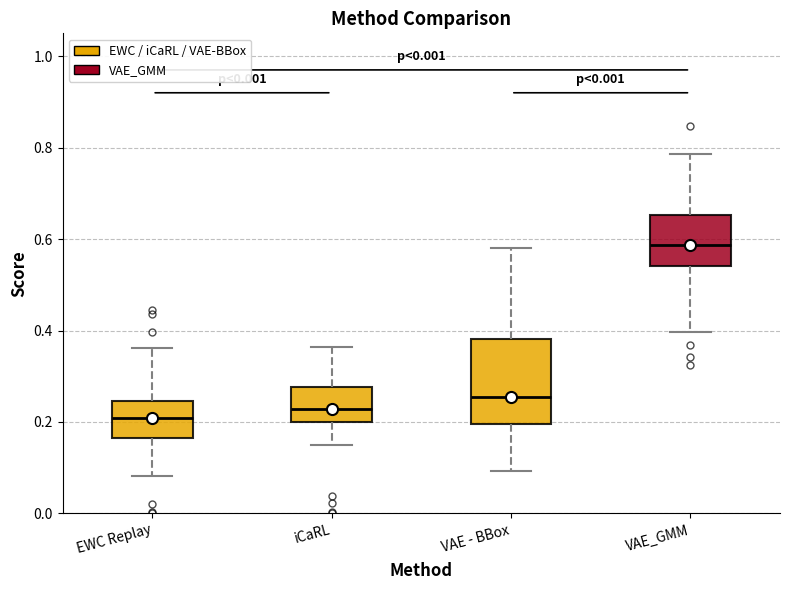

Where is the upper edge of the box for VAE_GMM on the y-axis? The values are not printed on the chart, so give them approximately, as read against the axis.

0.66